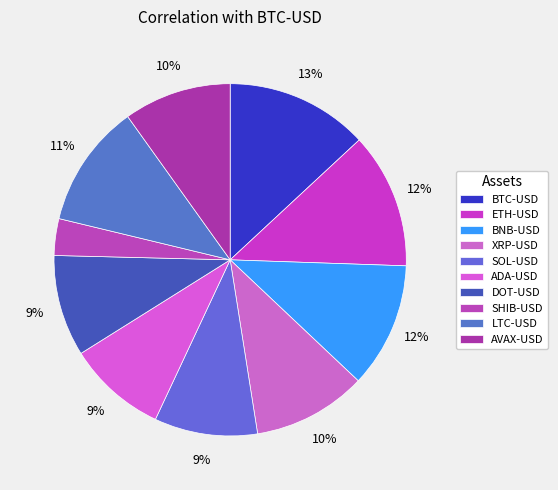

What percentage is the ETH-USD slice, to the nearest percent?

12%